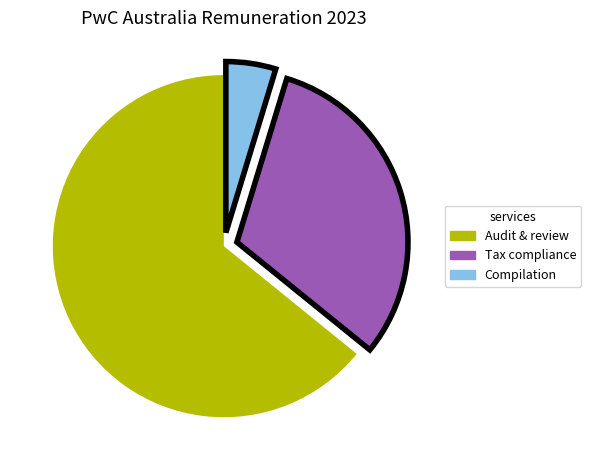

Is there any slice that represents more than half of the pie?

Yes